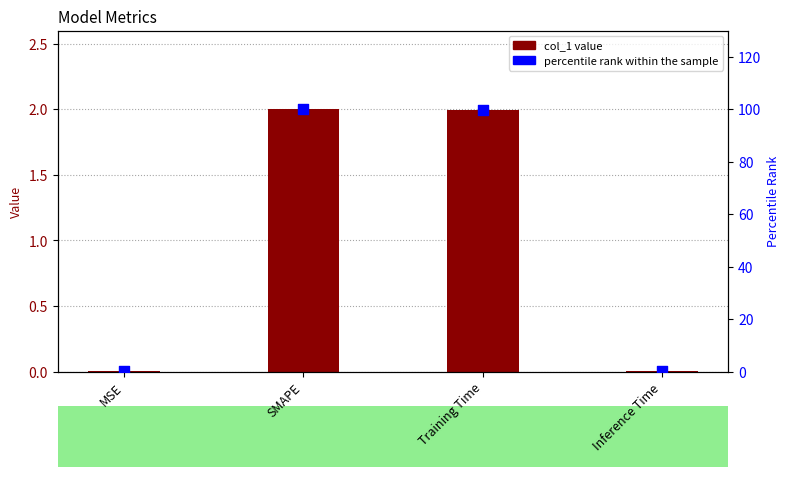

Which series has the widest spread of Y values?

percentile rank within the sample